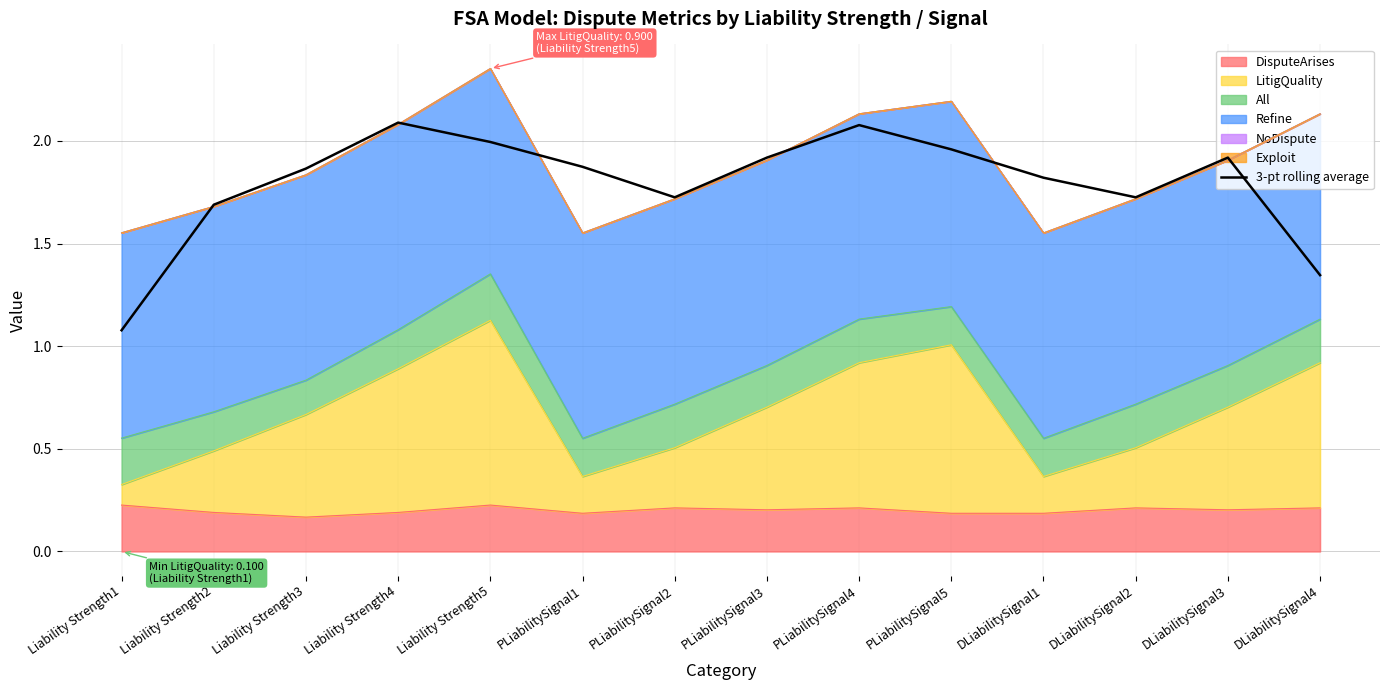

List the labels in order of value, largest first.

Liability Strength4, PLiabilitySignal4, Liability Strength5, PLiabilitySignal5, DLiabilitySignal3, PLiabilitySignal3, PLiabilitySignal1, Liability Strength3, DLiabilitySignal1, DLiabilitySignal2, PLiabilitySignal2, Liability Strength2, DLiabilitySignal4, Liability Strength1